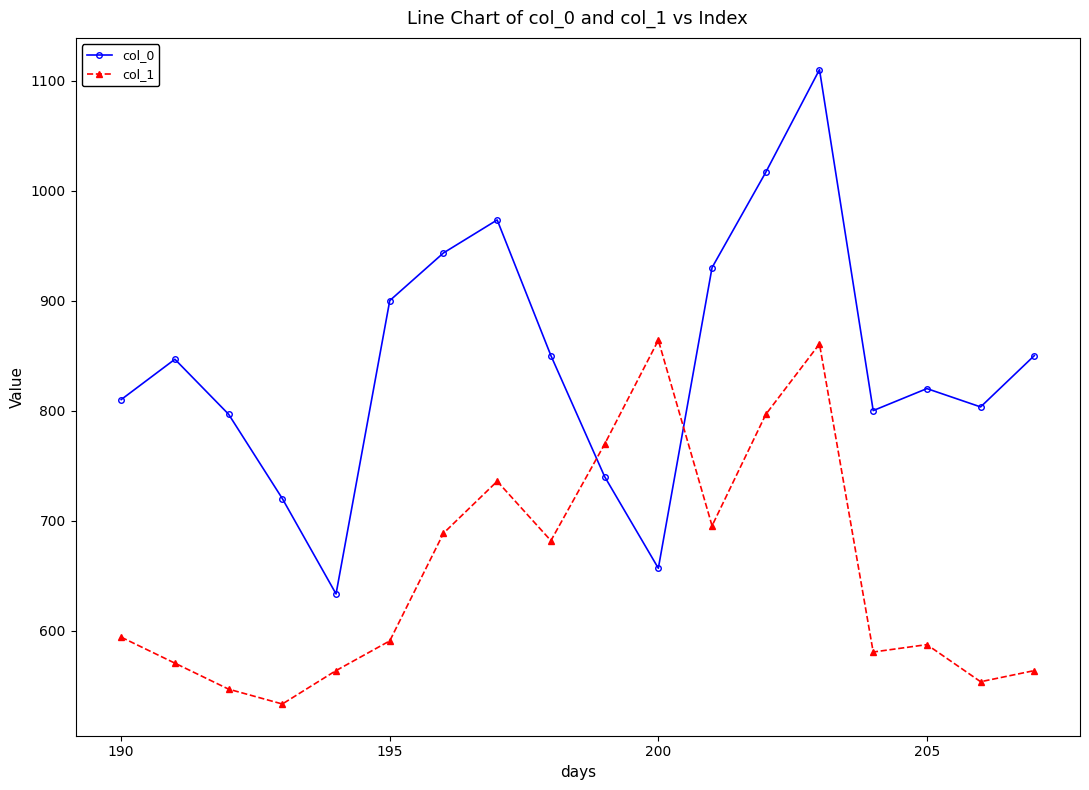

What is the average value of the col_1 series?

654.2